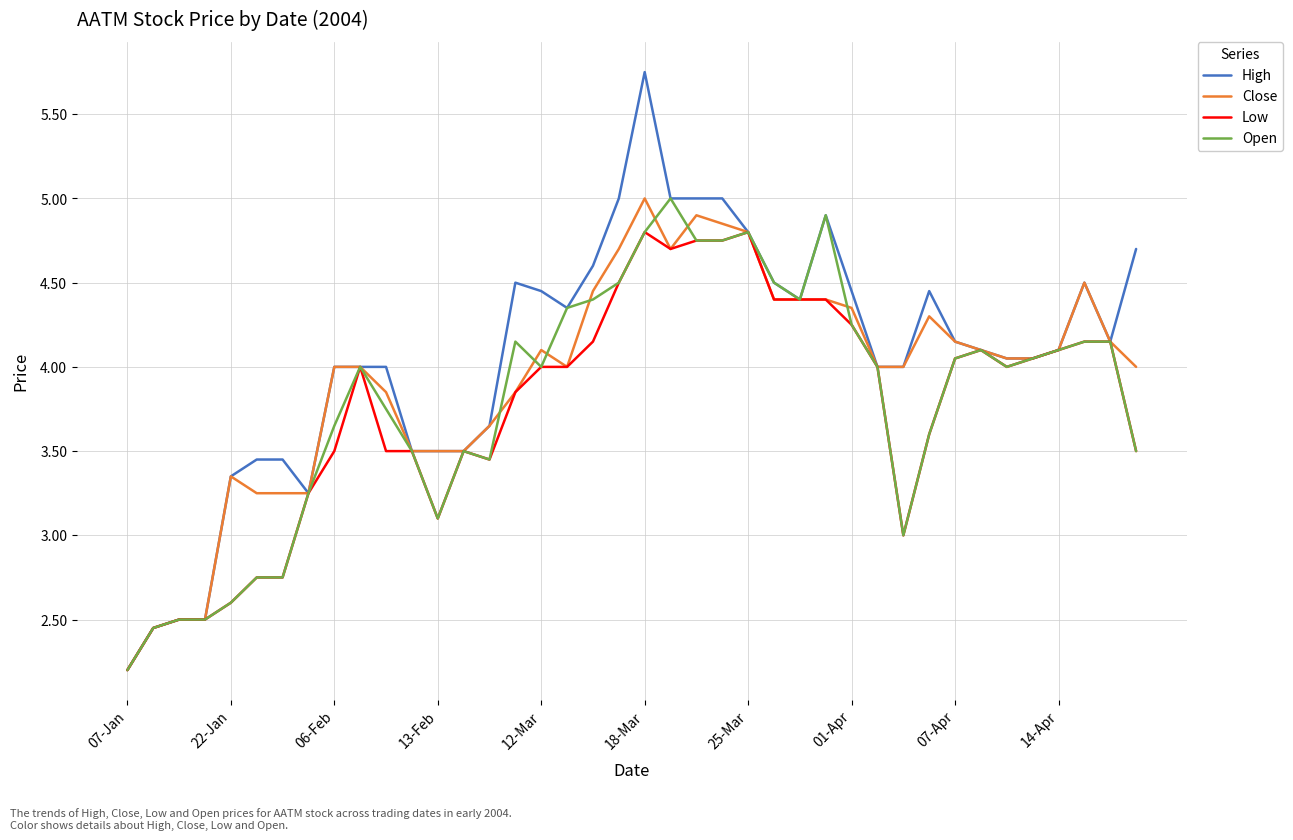

List the series in order of their overall mean, lowest first.

Low, Open, Close, High